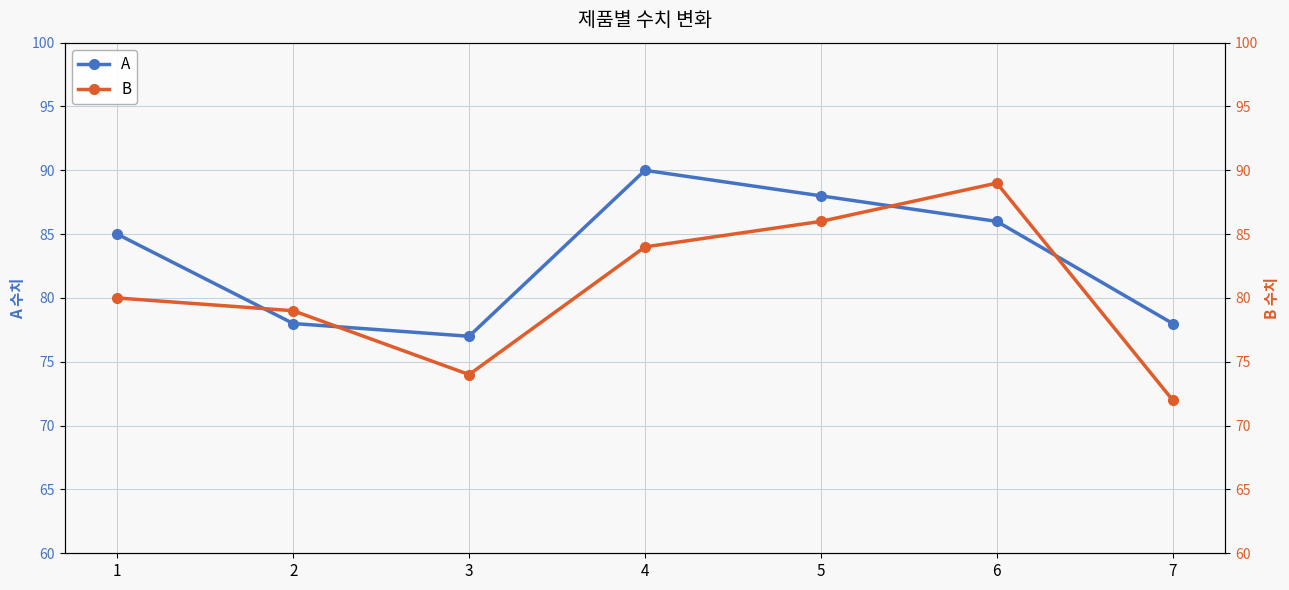

At which label does A reach its minimum?

3